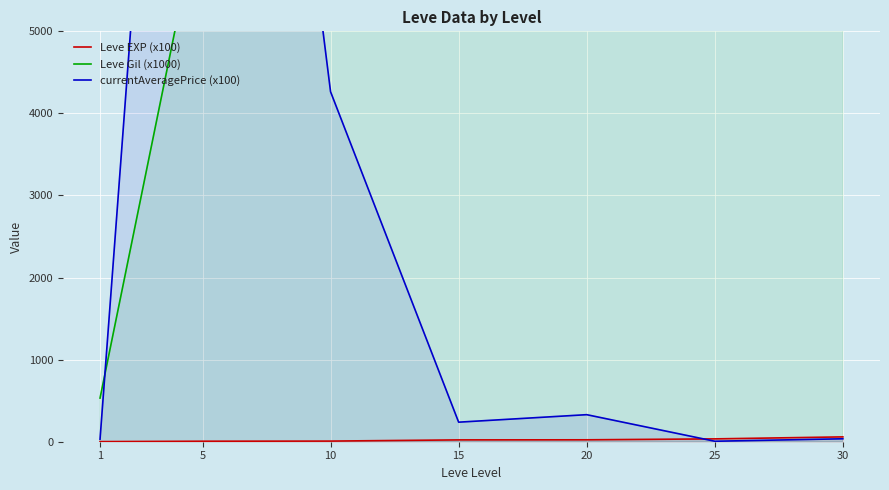

What is the difference between the maximum and second lowest values in the Leve Gil (x1000) series?

52750.0